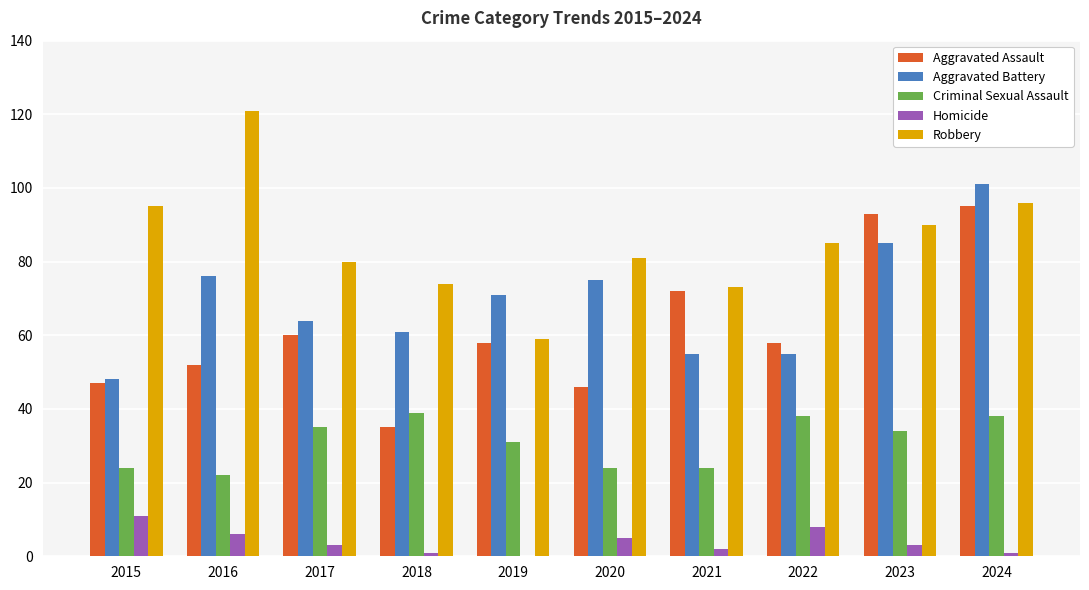

What is the maximum value shown in the chart?

121